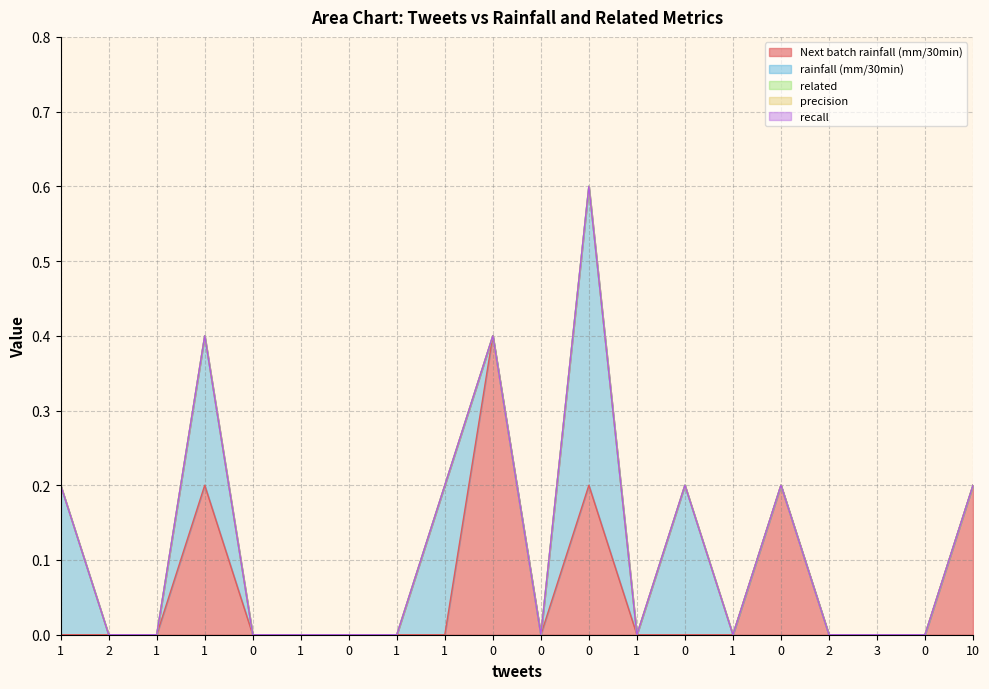

Reading right to left, transcribe all the data shown in this chart.

Next batch rainfall (mm/30min): 10=0.2	0=0.0	3=0.0	2=0.0	0=0.2	1=0.0	0=0.0	1=0.0	0=0.2	0=0.0	0=0.4	1=0.0	1=0.0	0=0.0	1=0.0	0=0.0	1=0.2	1=0.0	2=0.0	1=0.0
rainfall (mm/30min): 10=0.0	0=0.0	3=0.0	2=0.0	0=0.0	1=0.0	0=0.2	1=0.0	0=0.4	0=0.0	0=0.0	1=0.2	1=0.0	0=0.0	1=0.0	0=0.0	1=0.2	1=0.0	2=0.0	1=0.2
related: 10=0.0	0=0.0	3=0.0	2=0.0	0=0.0	1=0.0	0=0.0	1=0.0	0=0.0	0=0.0	0=0.0	1=0.0	1=0.0	0=0.0	1=0.0	0=0.0	1=0.0	1=0.0	2=0.0	1=0.0
precision: 10=0.0	0=0.0	3=0.0	2=0.0	0=0.0	1=0.0	0=0.0	1=0.0	0=0.0	0=0.0	0=0.0	1=0.0	1=0.0	0=0.0	1=0.0	0=0.0	1=0.0	1=0.0	2=0.0	1=0.0
recall: 10=0.0	0=0.0	3=0.0	2=0.0	0=0.0	1=0.0	0=0.0	1=0.0	0=0.0	0=0.0	0=0.0	1=0.0	1=0.0	0=0.0	1=0.0	0=0.0	1=0.0	1=0.0	2=0.0	1=0.0